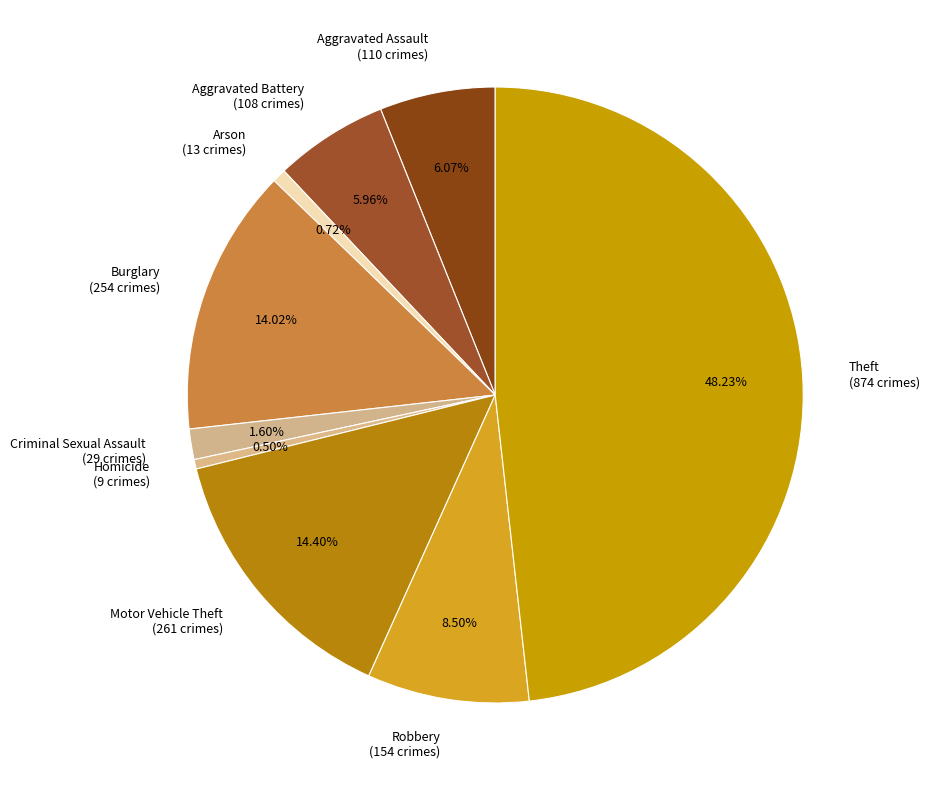

What is the ratio of the value at Burglary (254 crimes) to the value at Robbery (154 crimes)?

1.6